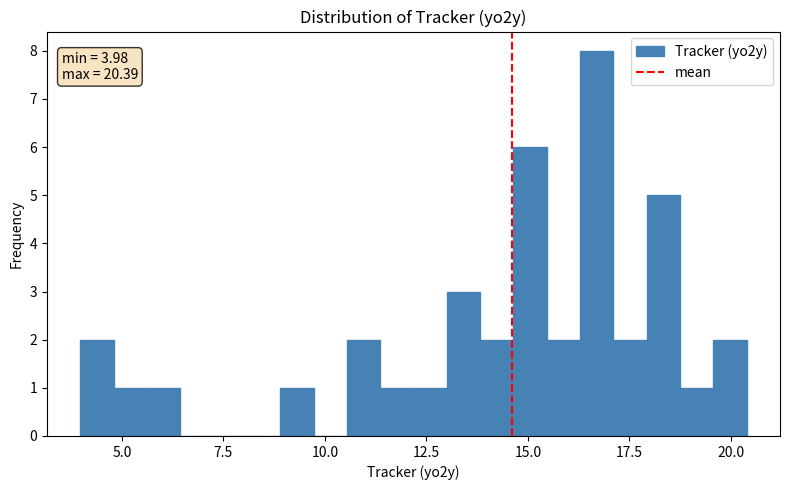

Read against the x-axis, roughly where is the centre of the tallest bar?

16.5